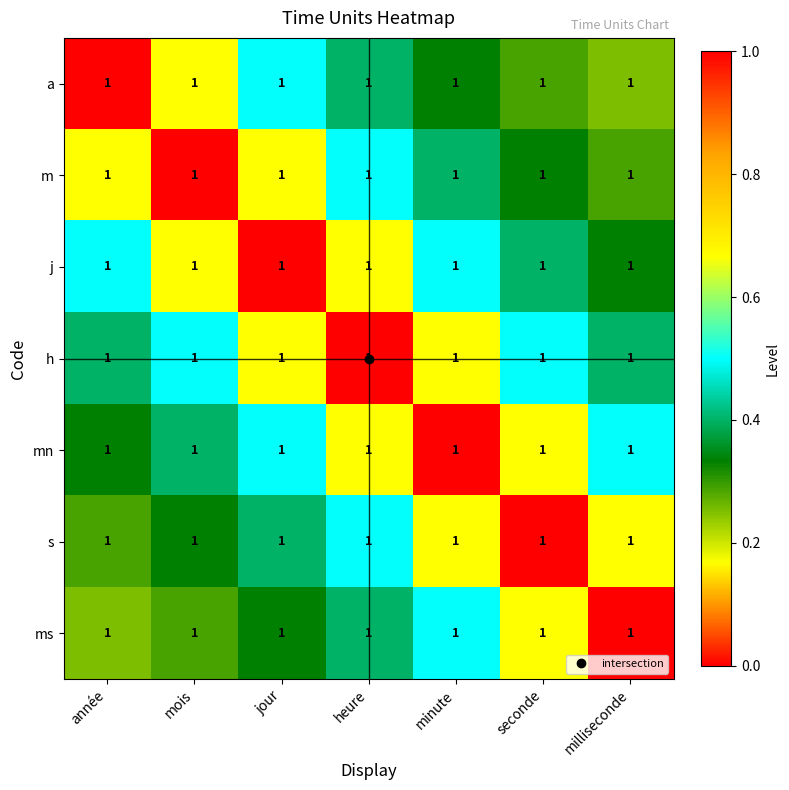

Count the ms values in the range 0 to 1.

7